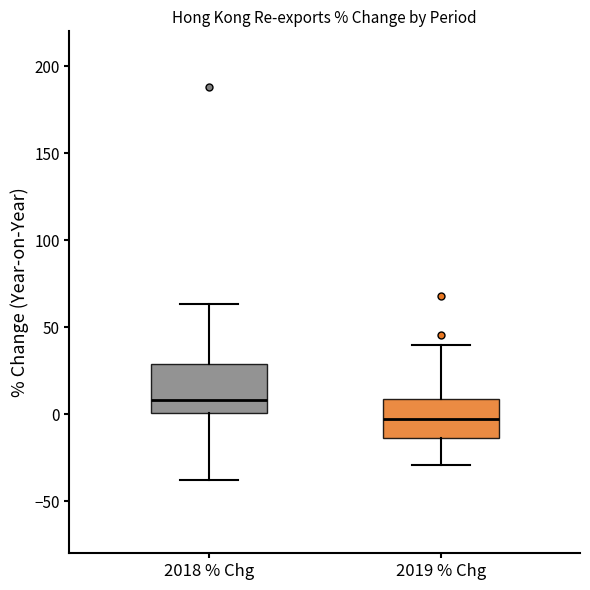

Reading left to right, transcribe this box plot: for each box, give where its median line is, the range the box spans, and where its two whiskers end, as read against the y-axis. The values are not printed on the chart, so give them approximately, as read against the axis.

2018 % Chg: median 10, box 0 to 30, whiskers -40 to 65
2019 % Chg: median -5, box -15 to 10, whiskers -30 to 40